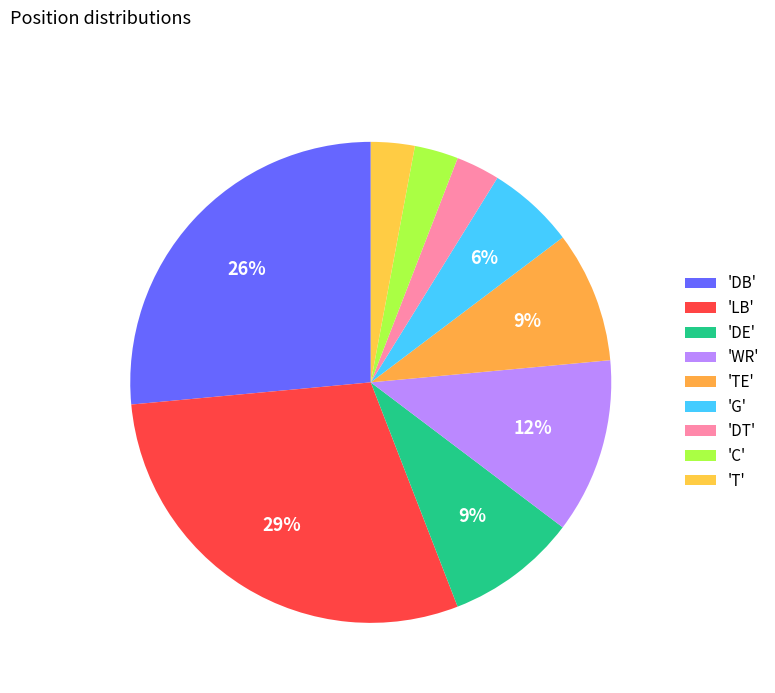

Is there a majority slice in this chart?

No